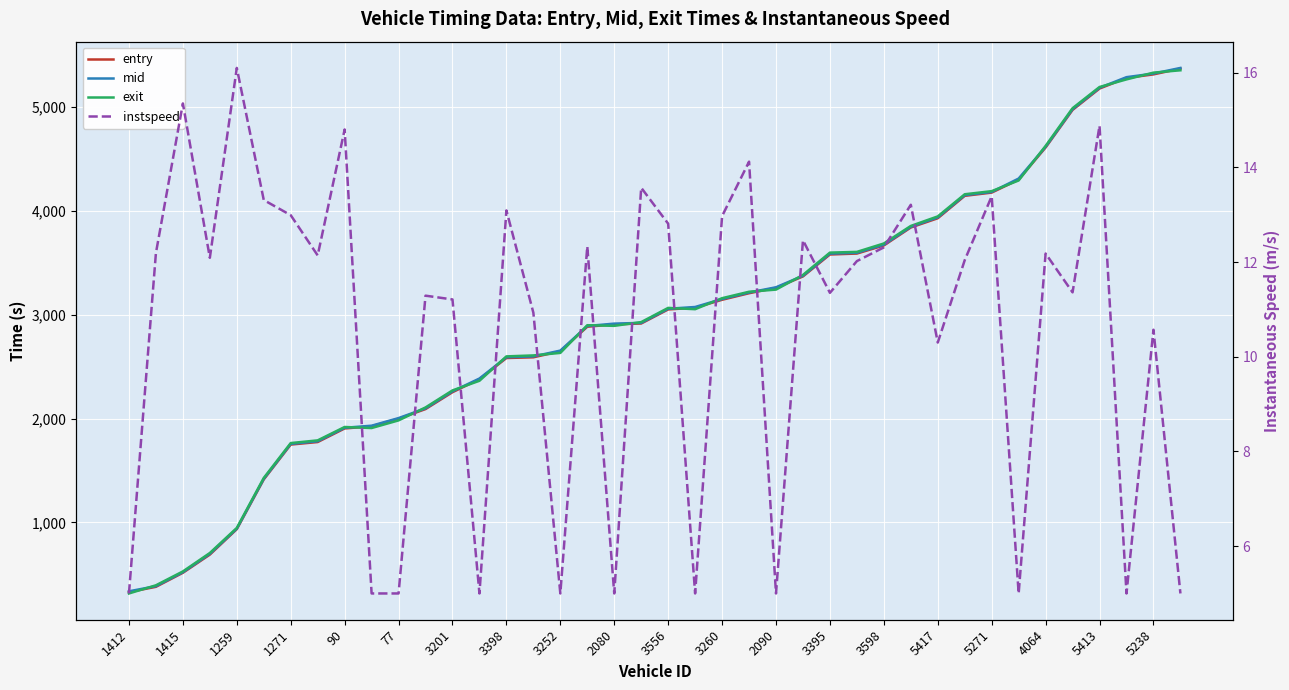

Does the chart display data point markers on the line(s)?

No